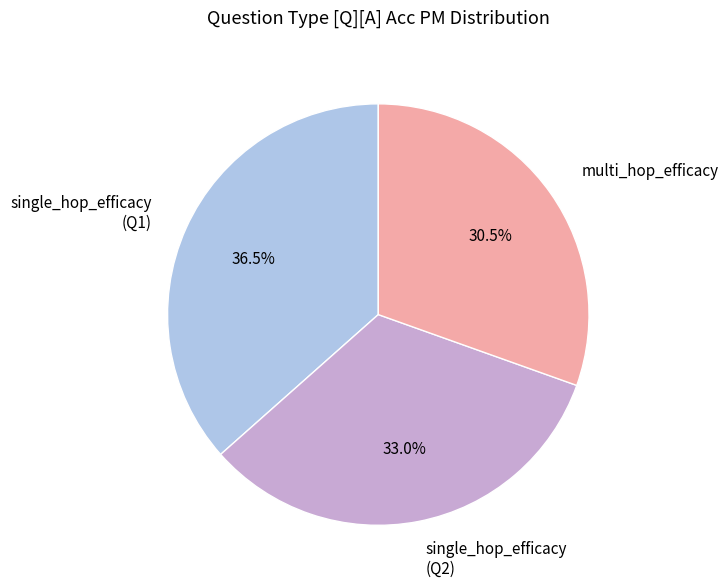

Between single_hop_efficacy (Q2) and multi_hop_efficacy, which is larger?

single_hop_efficacy (Q2)